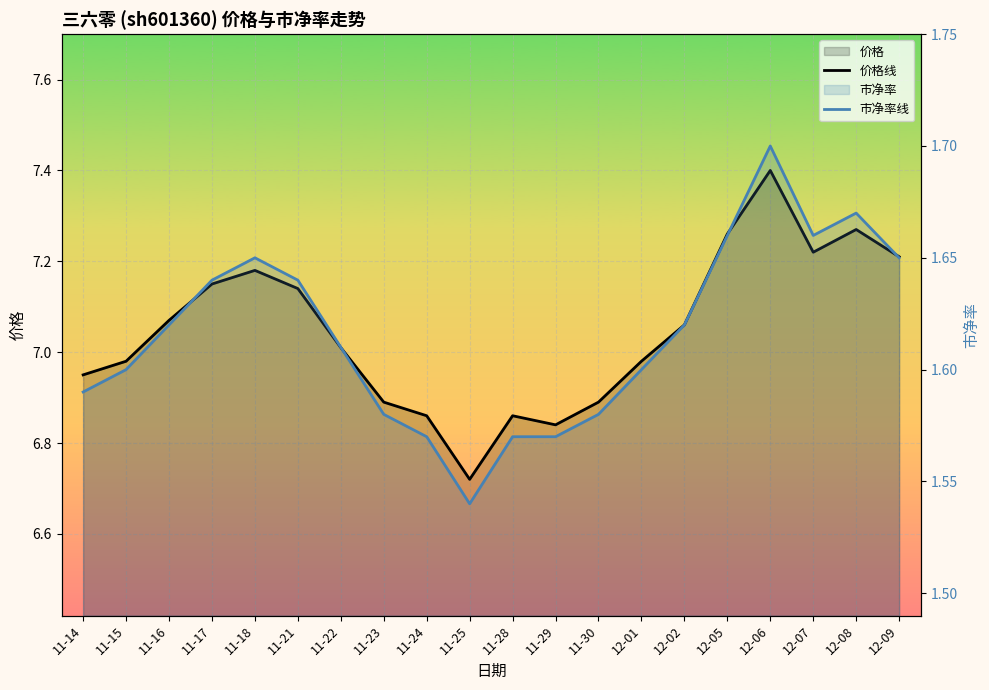

The 市净率线 series shows 0.5 at 12-01. True or false?

False